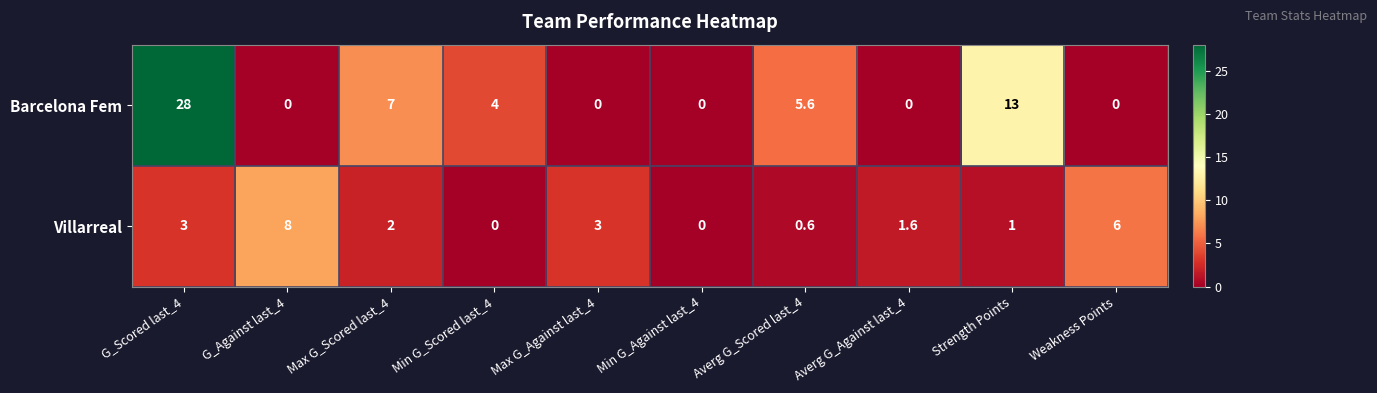

What is the average value of the Villarreal series?

2.5